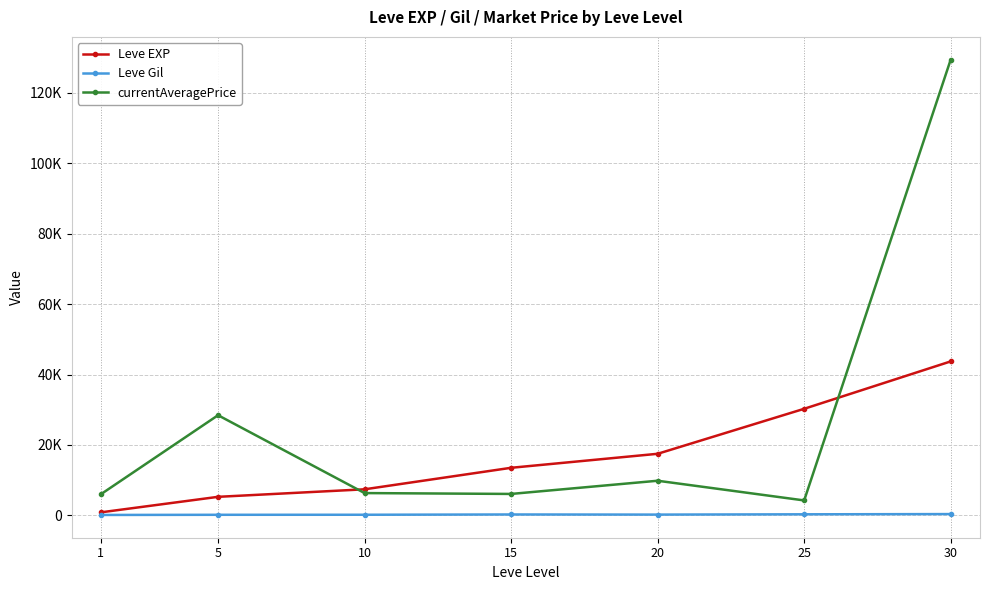

At which label does currentAveragePrice reach its peak?

30